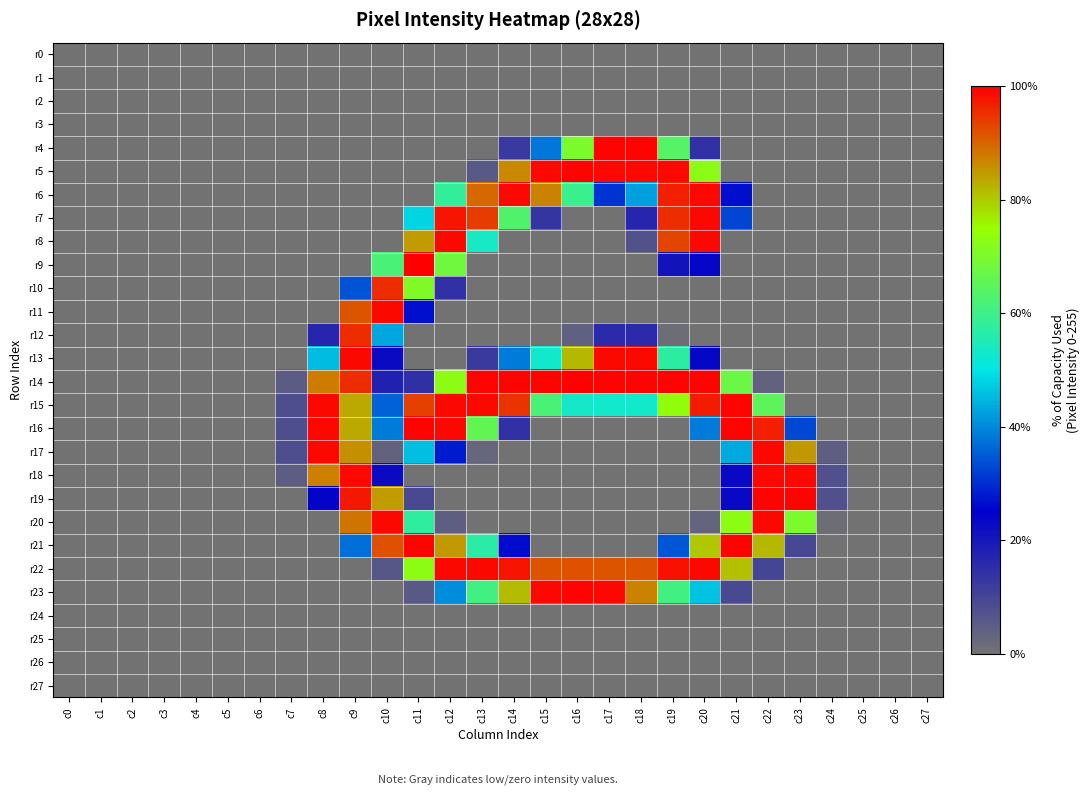

What is the greatest value displayed?

255